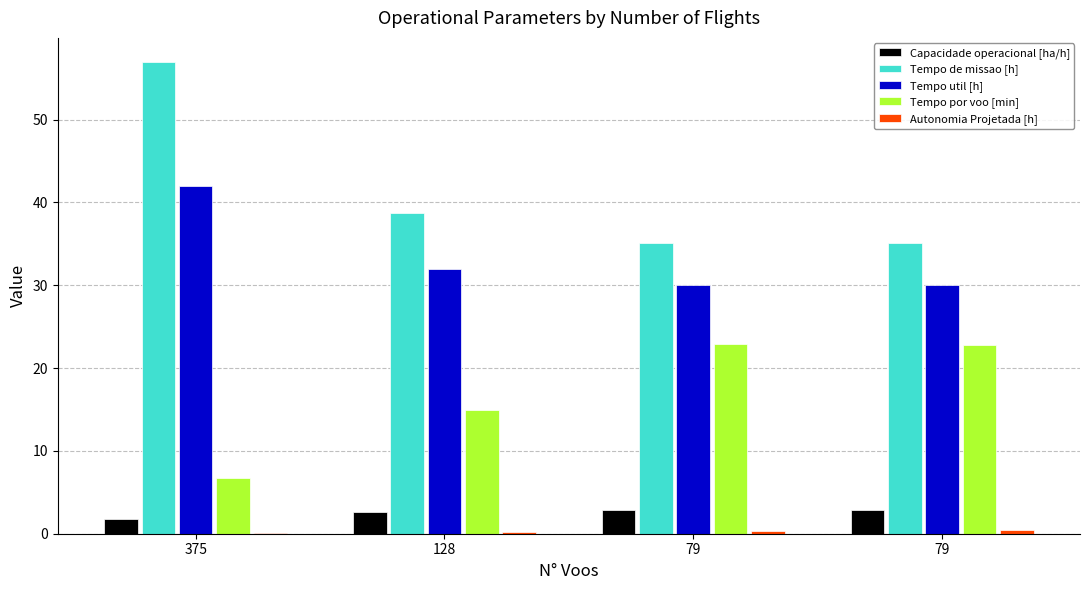

What is the greatest value displayed?

57.0